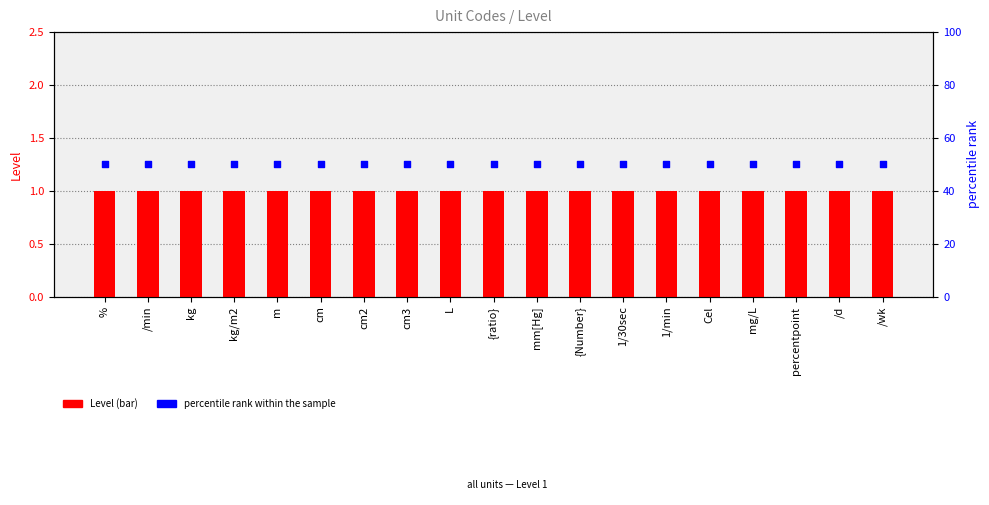

Is the value of percentile rank within the sample at 1/30sec greater than the value of Level at /d?

Yes